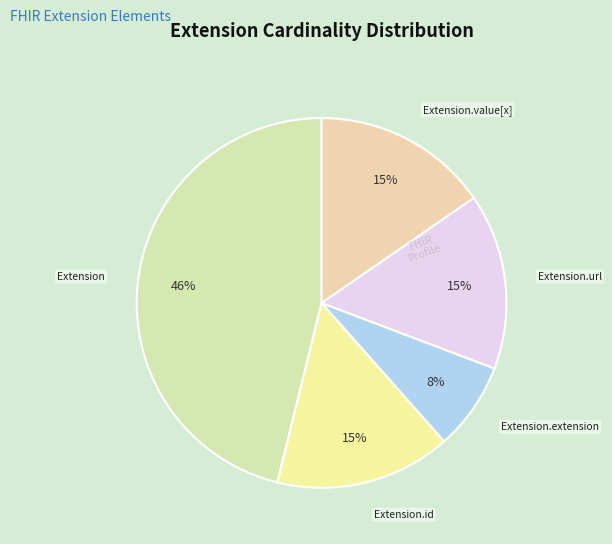

To the nearest percent, what portion does Extension.url represent?

15%